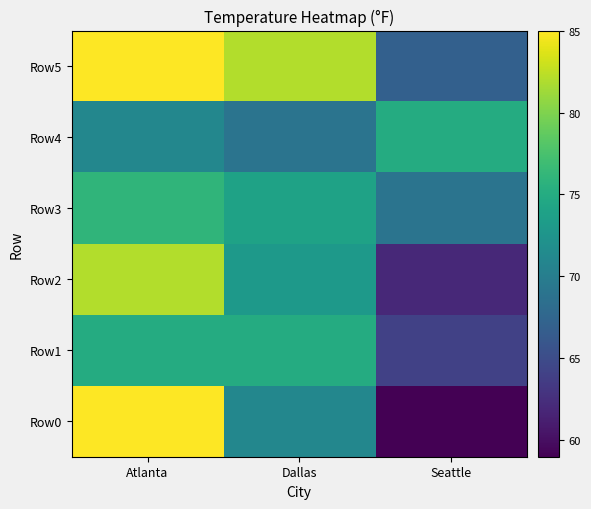

Reading left to right, extract all data points from this chart.

Row0: Atlanta=85	Dallas=71	Seattle=59
Row1: Atlanta=75	Dallas=75	Seattle=64
Row2: Atlanta=82	Dallas=73	Seattle=62
Row3: Atlanta=76	Dallas=74	Seattle=69
Row4: Atlanta=71	Dallas=69	Seattle=75
Row5: Atlanta=85	Dallas=82	Seattle=67